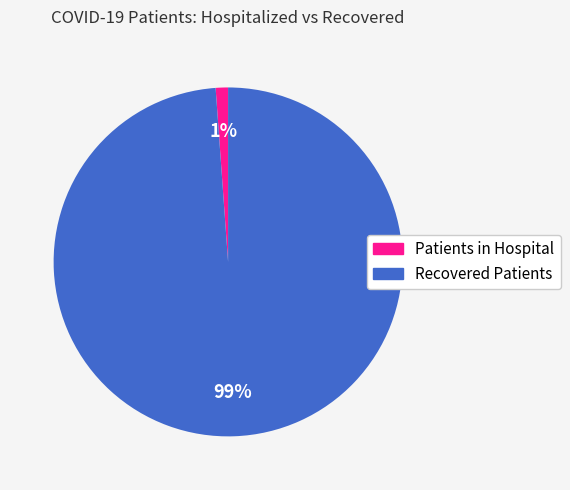

To the nearest percent, what is the average slice percentage?

50%